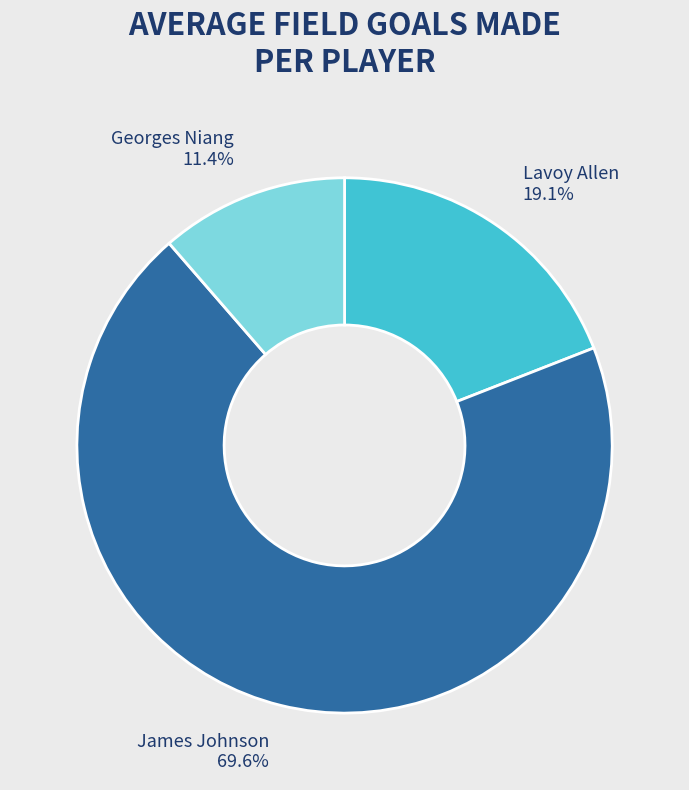

True or false: James Johnson accounts for 70% of the total.

True